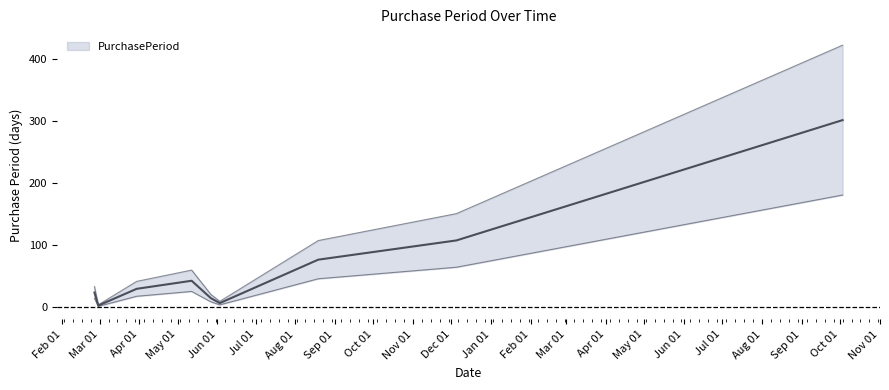

Which has a higher value, 2016-03-30 or 2016-02-26?

2016-03-30